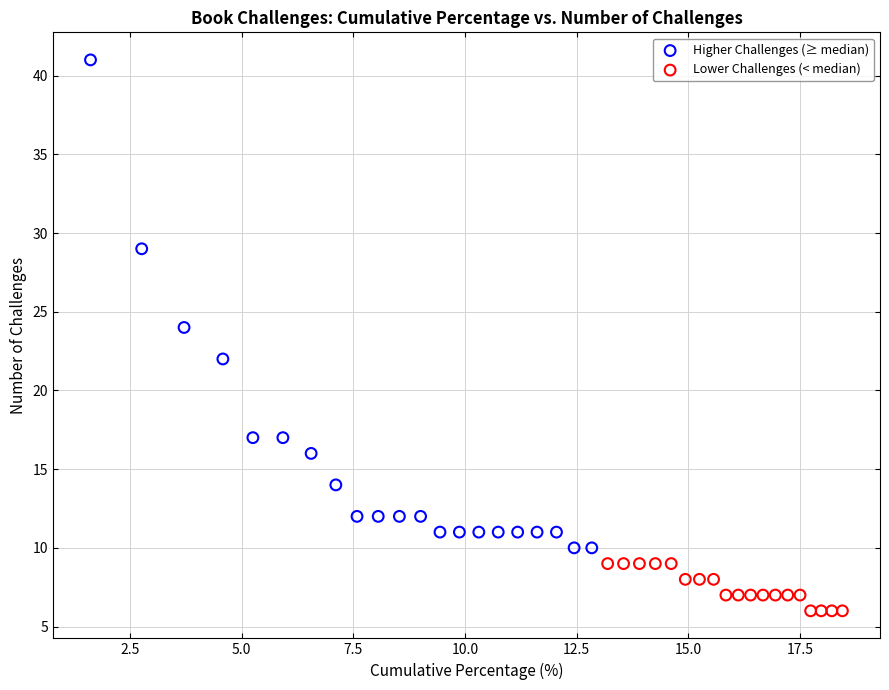

Which series reaches the minimum Y coordinate?

Lower Challenges (< median)